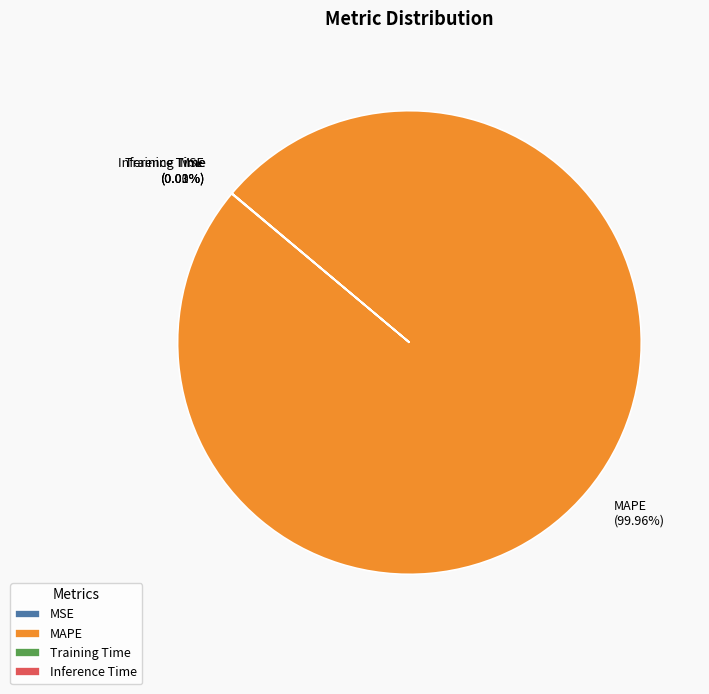

Which category has the biggest portion of the pie?

MAPE